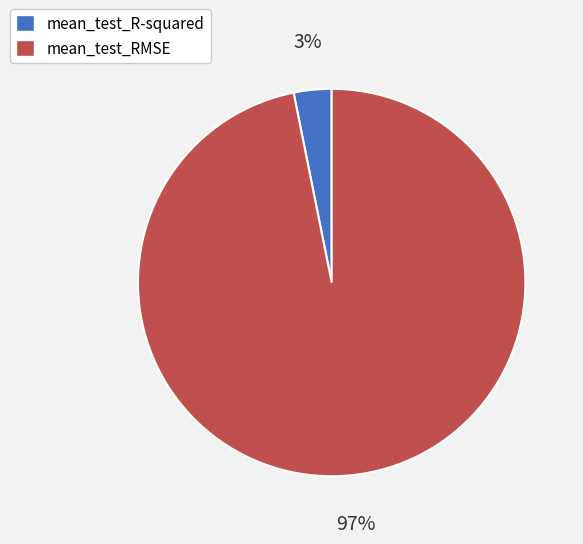

Rank the categories by value from lowest to highest.

mean_test_R-squared, mean_test_RMSE